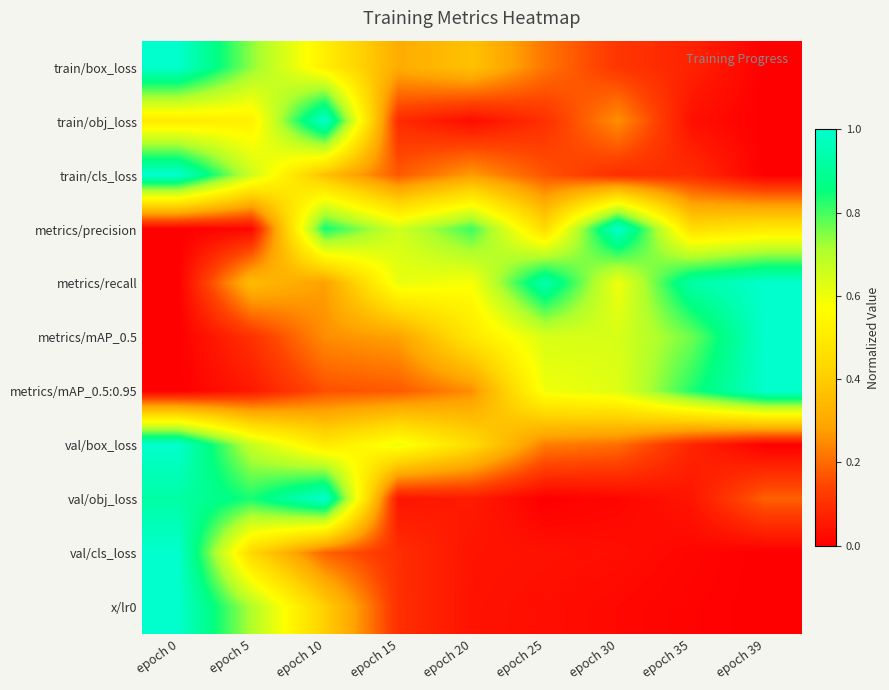

At which category is the sum across all series the highest?

epoch 0